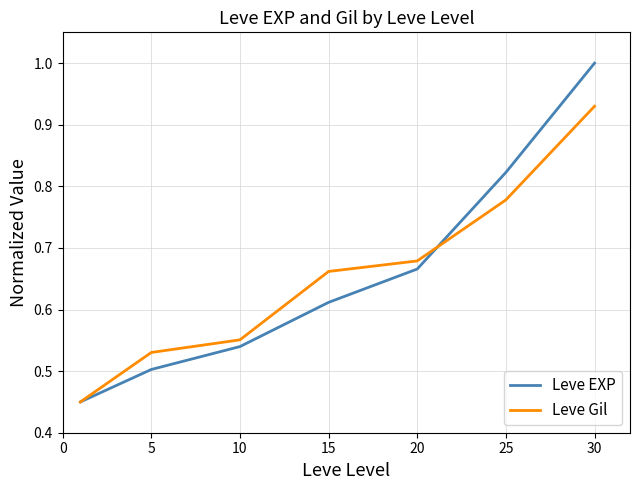

What is the greatest value displayed?

1.0